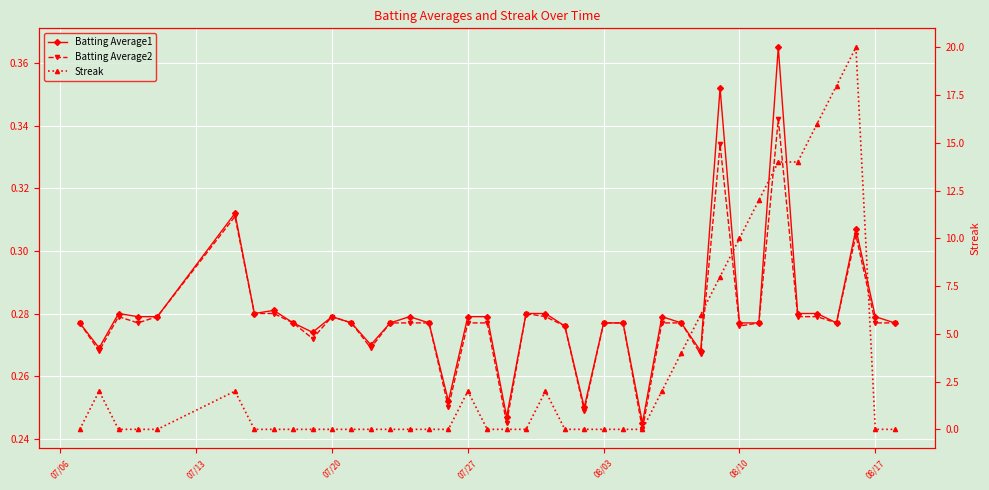

True or false: Batting Average2 and Batting Average1 intersect in this chart.

False